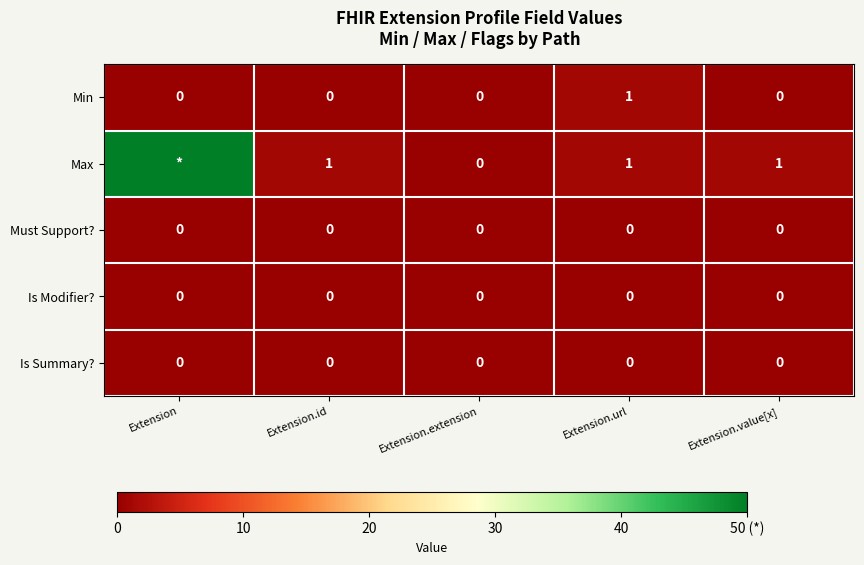

The Min series shows 0 at Extension. True or false?

True